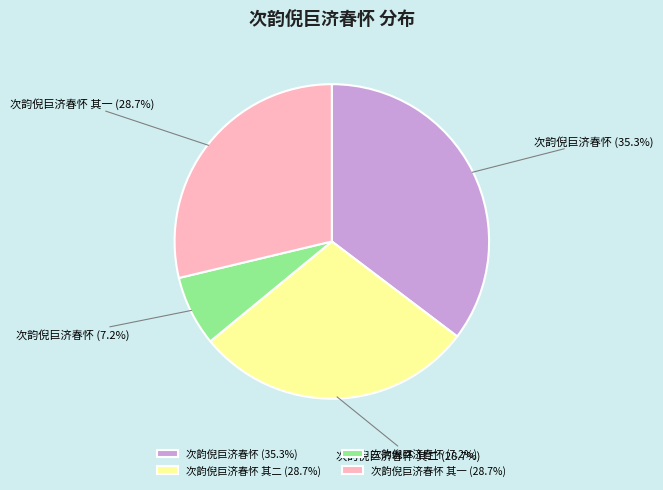

To the nearest percent, what is the average slice percentage?

25%